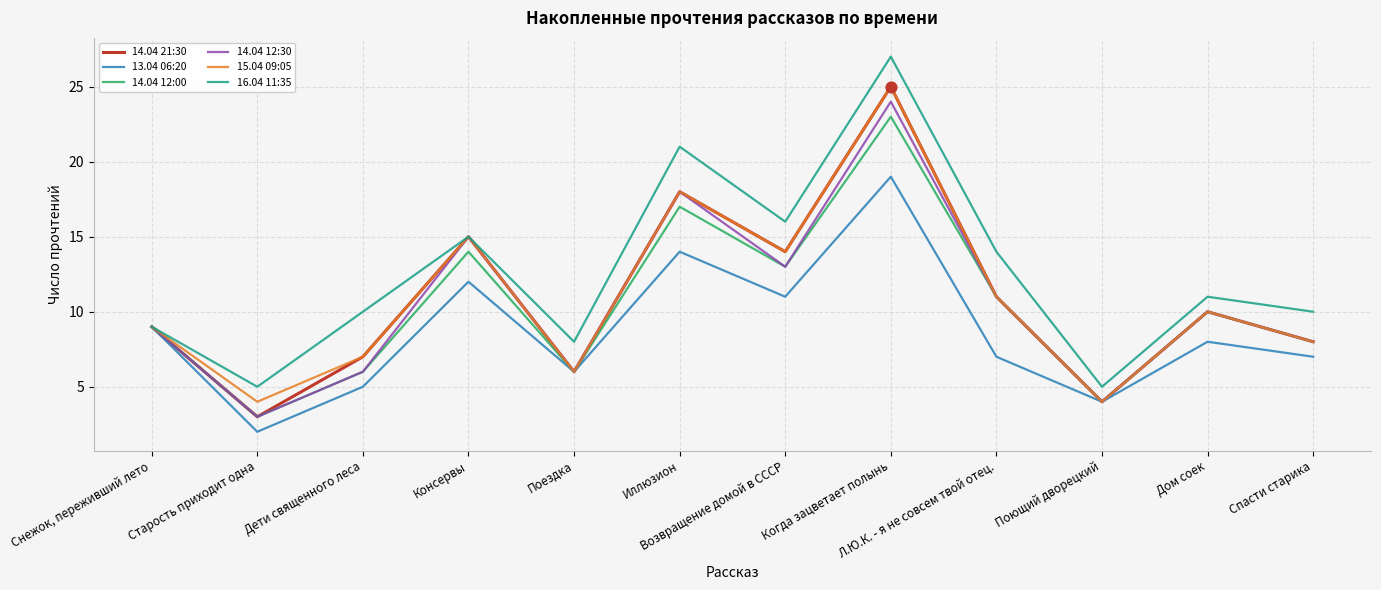

At which category is the sum across all series the highest?

Когда зацветает полынь